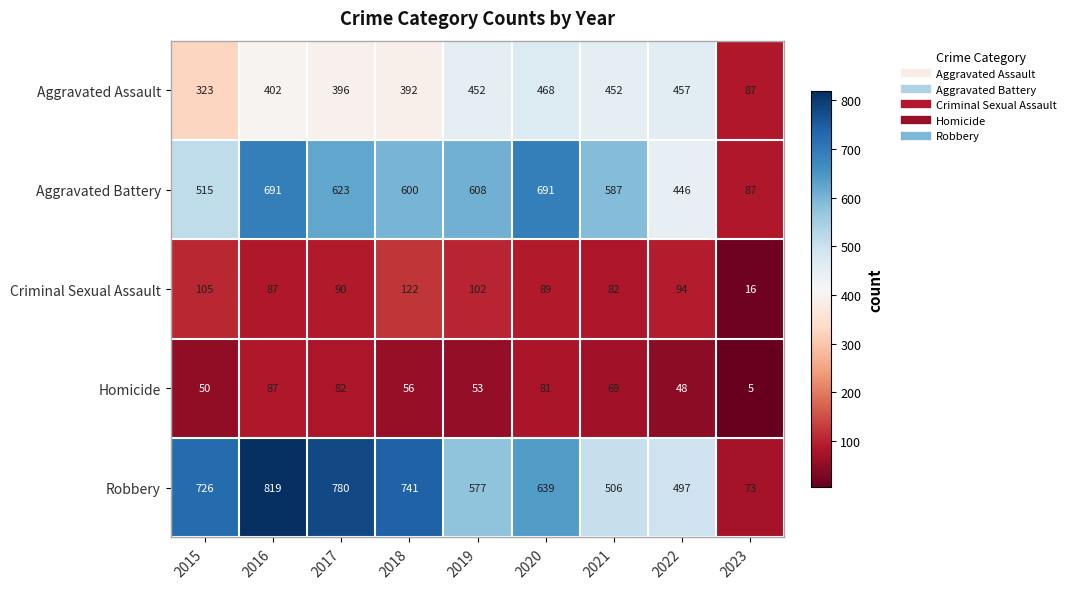

At 2017, list the series in order from largest to smallest.

Robbery, Aggravated Battery, Aggravated Assault, Criminal Sexual Assault, Homicide